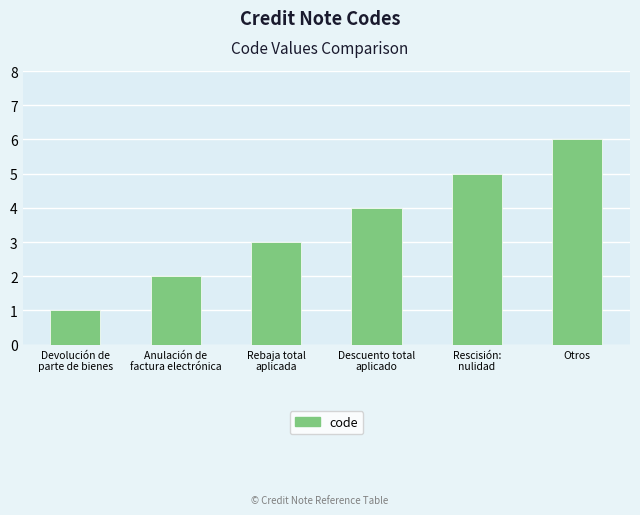

What is the label of the 2nd bar from the left?

Anulación de
factura electrónica